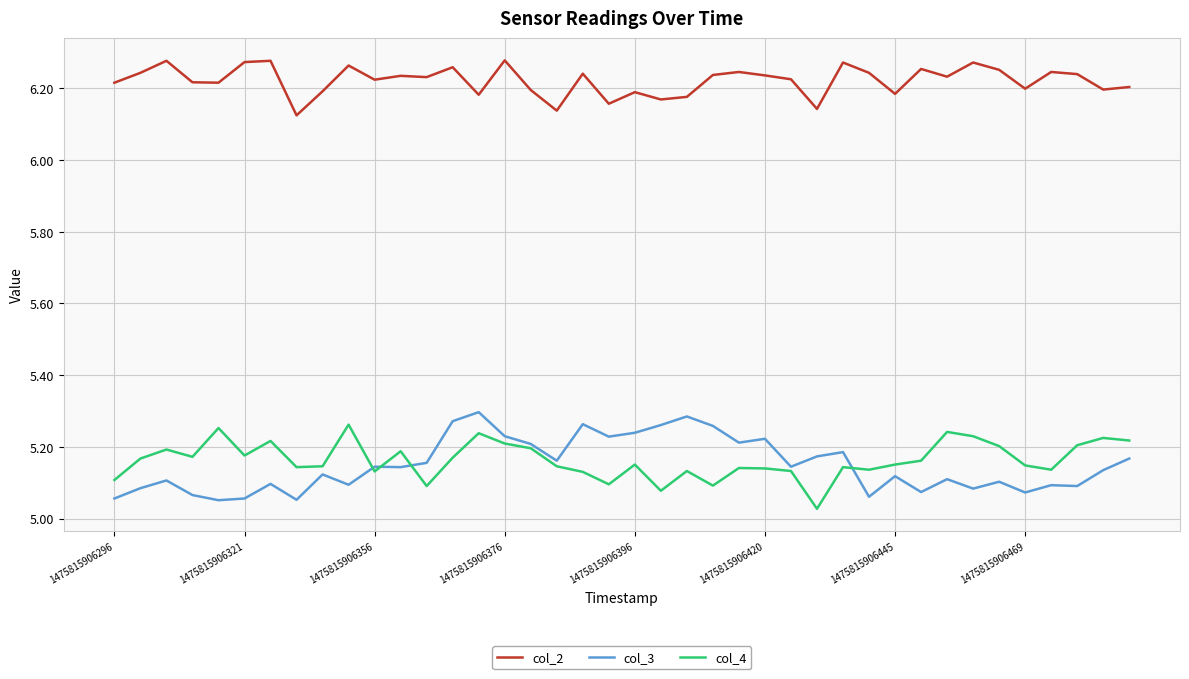

Which series has the largest total across all categories?

col_2